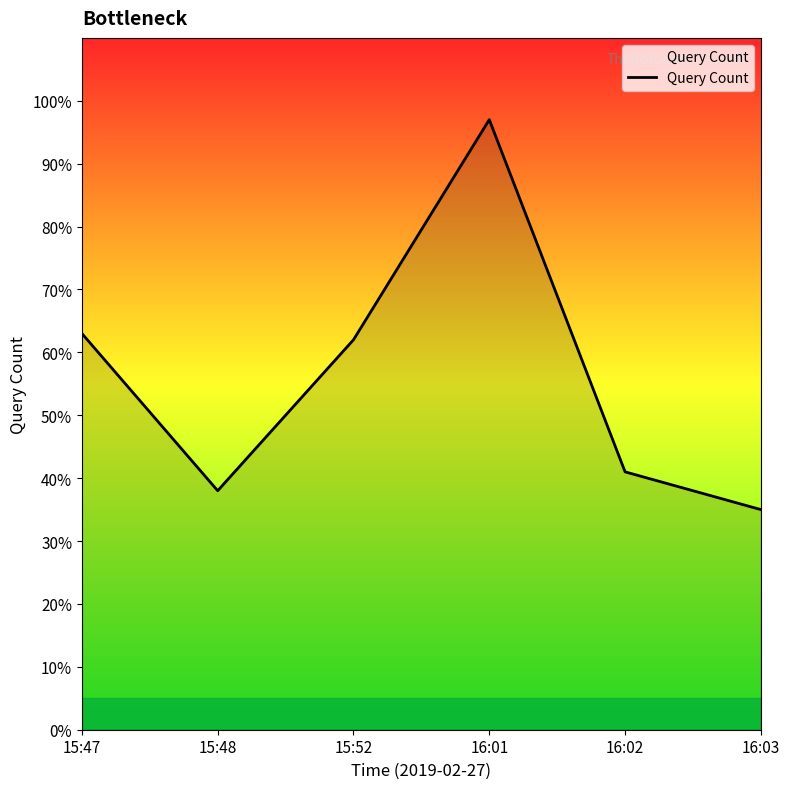

The value at 16:01 is 33. True or false?

False